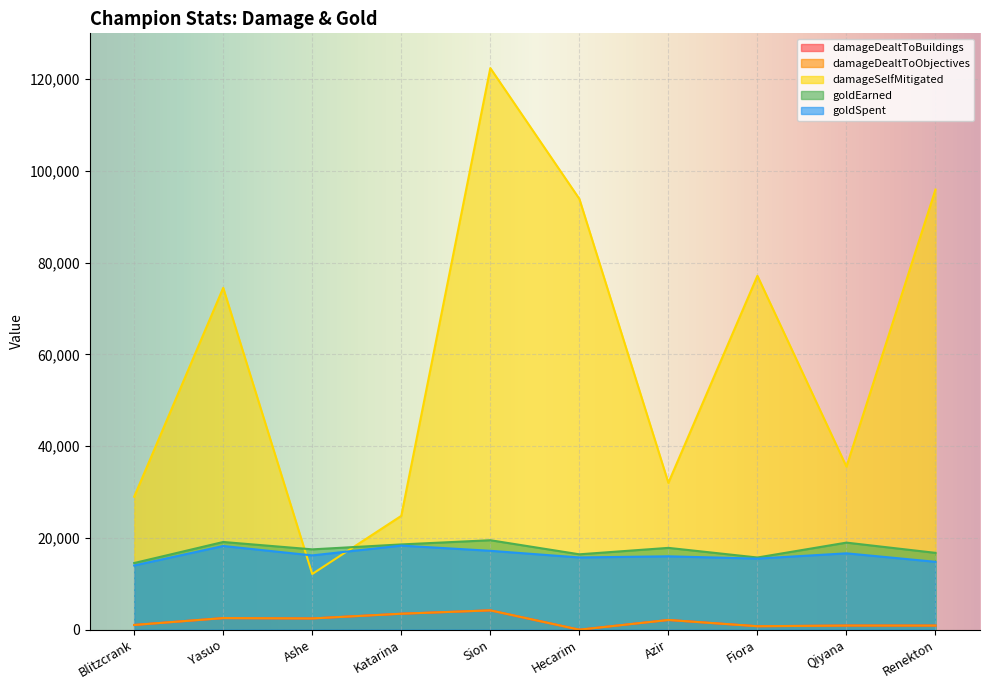

What is the spread (max minus min) of values at Sion?

118203